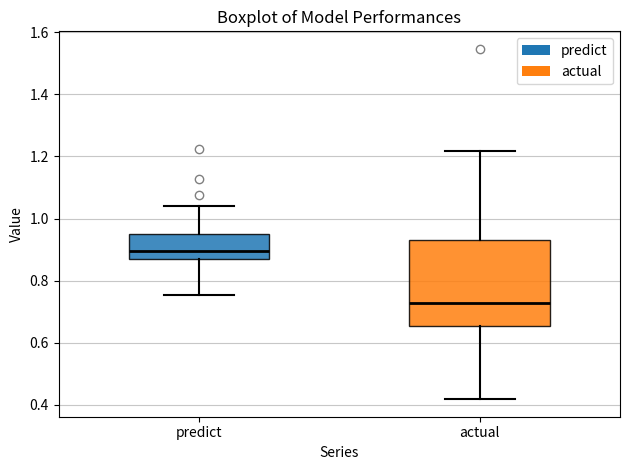

Where is the lower edge of the box for predict on the y-axis? The values are not printed on the chart, so give them approximately, as read against the axis.

0.86